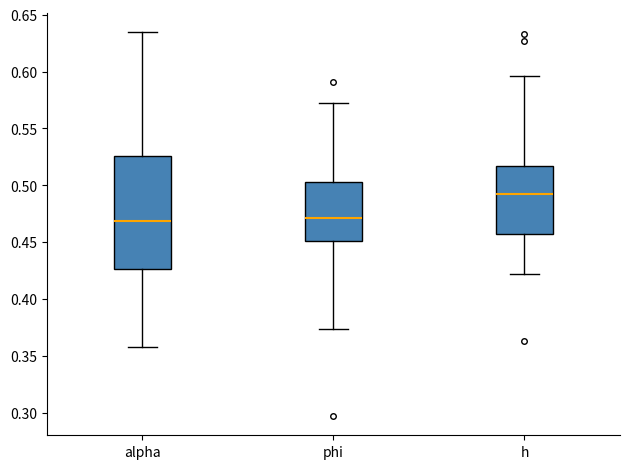

Reading left to right, transcribe this box plot: for each box, give where its median line is, the range the box spans, and where its two whiskers end, as read against the y-axis. The values are not printed on the chart, so give them approximately, as read against the axis.

alpha: median 0.470, box 0.425 to 0.525, whiskers 0.360 to 0.635
phi: median 0.470, box 0.450 to 0.505, whiskers 0.375 to 0.575
h: median 0.490, box 0.455 to 0.515, whiskers 0.420 to 0.595